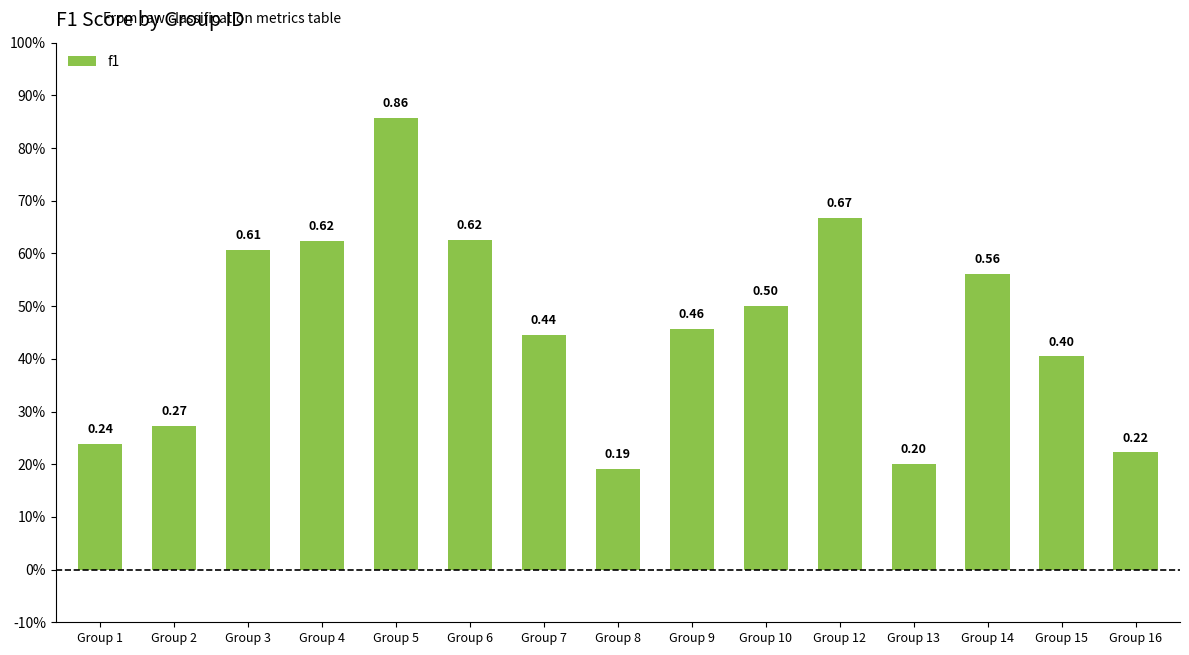

At which category does the chart reach its minimum across all series?

Group 8